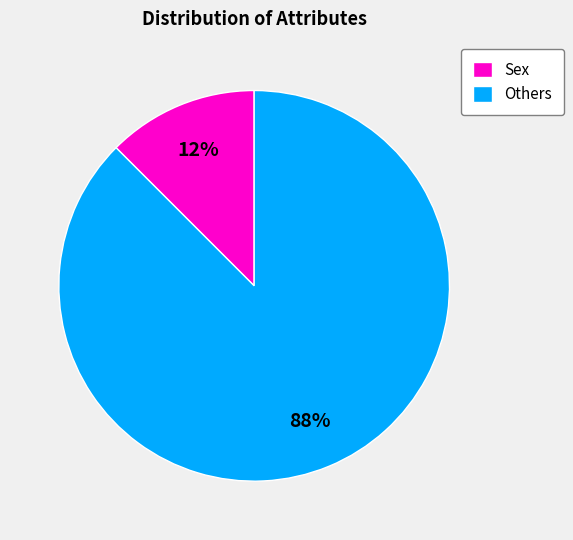

Between Sex and Others, which is larger?

Others